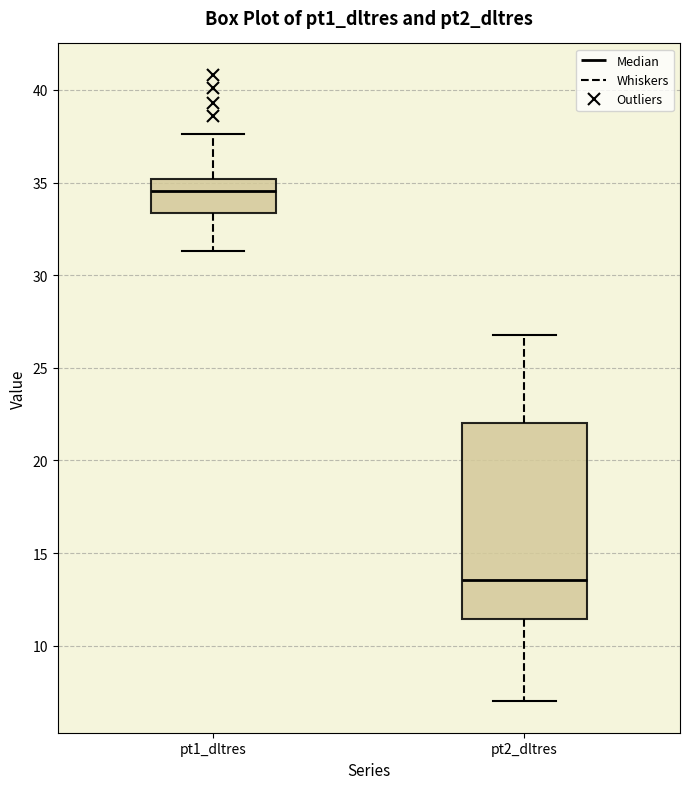

Reading left to right, transcribe this box plot: for each box, give where its median line is, the range the box spans, and where its two whiskers end, as read against the y-axis. The values are not printed on the chart, so give them approximately, as read against the axis.

pt1_dltres: median 34.5, box 33.5 to 35.0, whiskers 31.5 to 37.5
pt2_dltres: median 13.5, box 11.5 to 22.0, whiskers 7.0 to 27.0